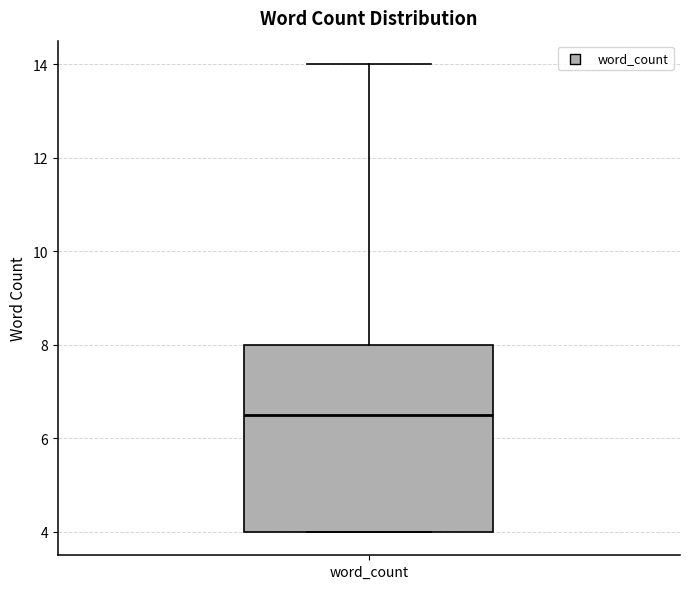

Transcribe this box plot: give where the median line is, the range the box spans, and where the two whiskers end, as read against the y-axis. The values are not printed on the chart, so give them approximately, as read against the axis.

median 6.6, box 4.0 to 8.0, whiskers 4.0 to 14.0